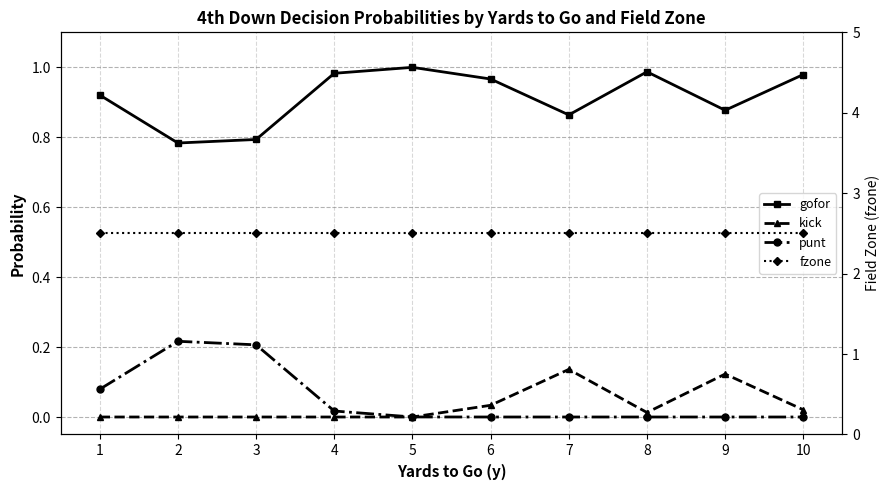

What is the value of the gofor point at the 3rd from the left?

0.8